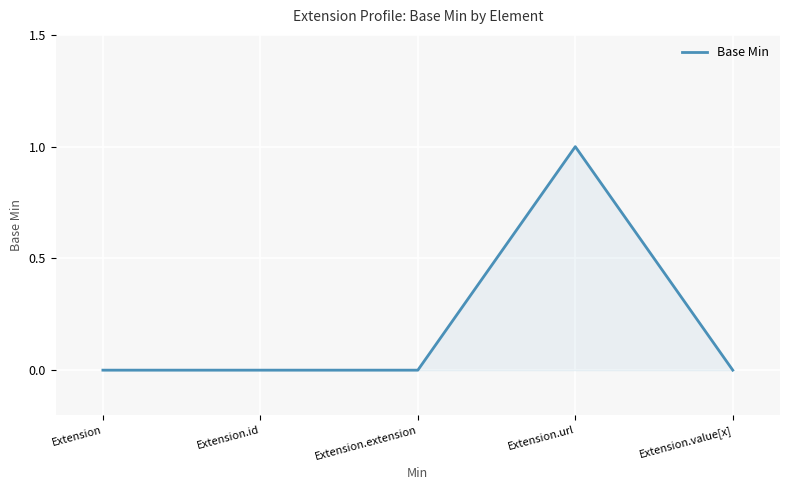

Reading left to right, transcribe all the data shown in this chart.

Extension=0	Extension.id=0	Extension.extension=0	Extension.url=1	Extension.value[x]=0